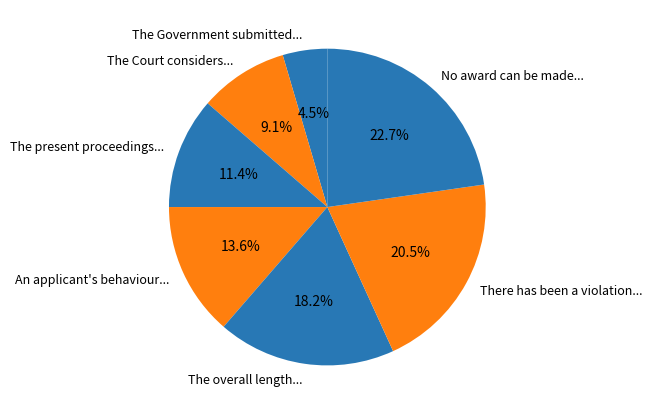

What percentage do There has been a violation... and No award can be made... together represent?

43.2%